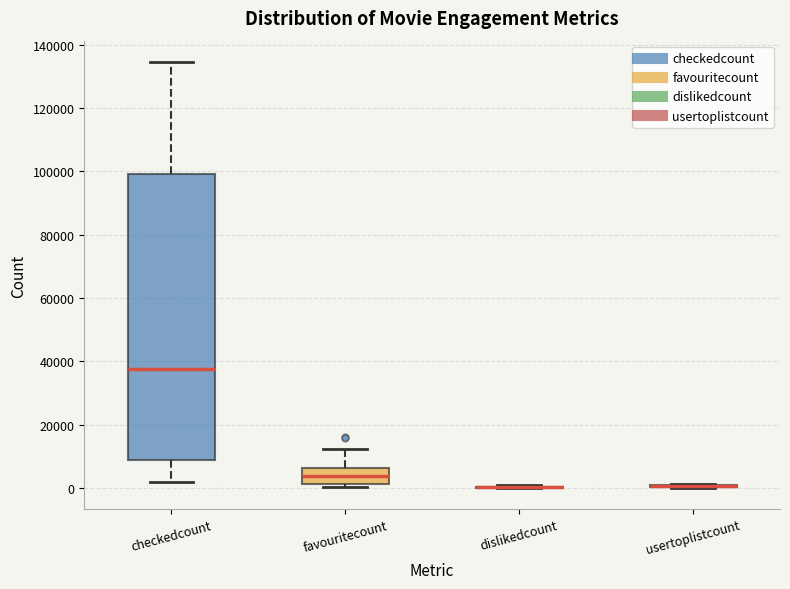

Reading left to right, transcribe this box plot: for each box, give where its median line is, the range the box spans, and where its two whiskers end, as read against the y-axis. The values are not printed on the chart, so give them approximately, as read against the axis.

checkedcount: median 38000, box 8000 to 100000, whiskers 2000 to 134000
favouritecount: median 4000, box 2000 to 6000, whiskers 0 to 12000
dislikedcount: box collapsed to a line at 0, whiskers 0 to 0
usertoplistcount: box collapsed to a line at 0, whiskers 0 to 2000